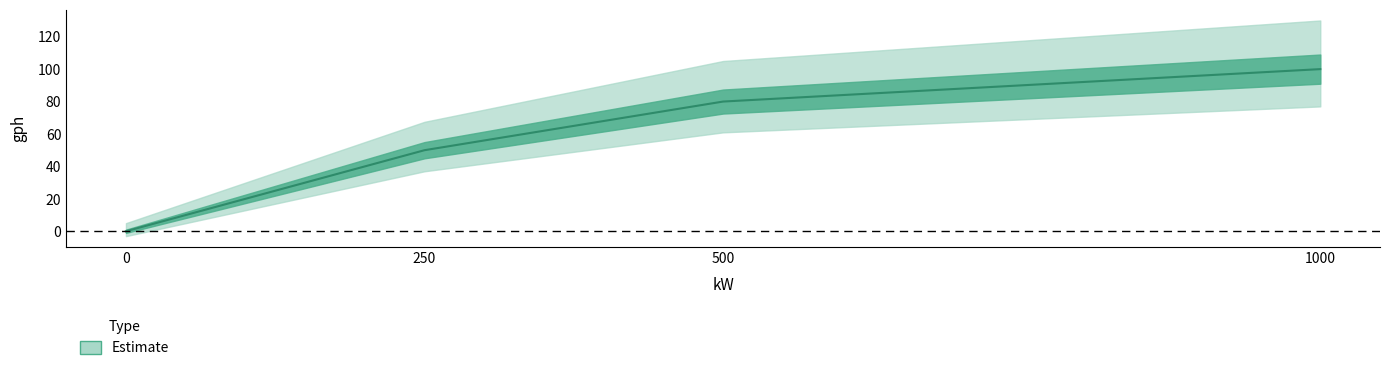

The chart shows a value of 80 at 500. True or false?

True